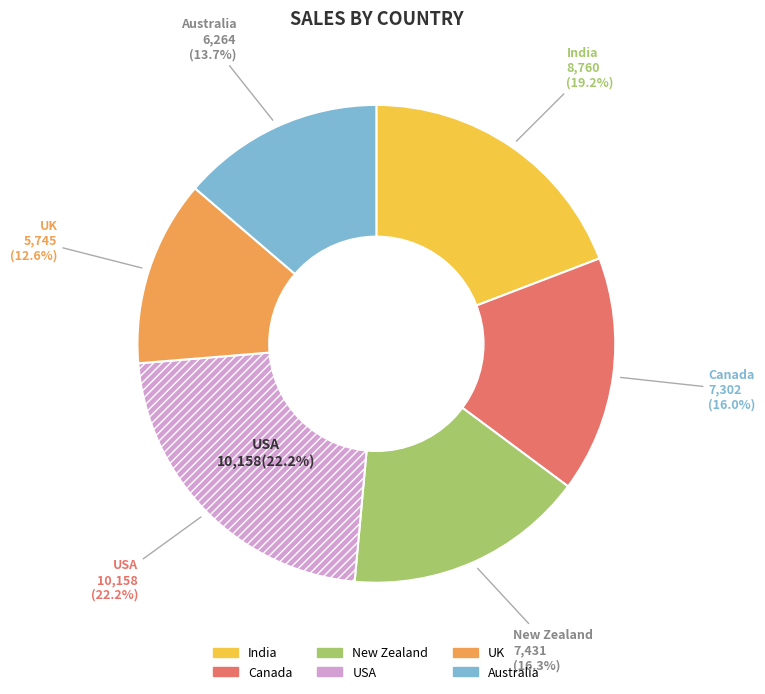

True or false: New Zealand accounts for 22% of the total.

False